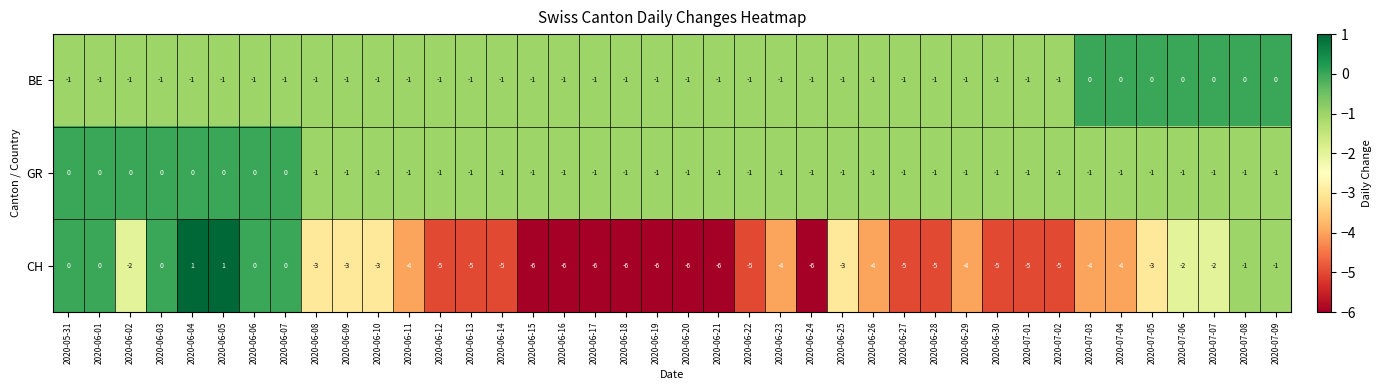

What is the sum of all GR values?

-32